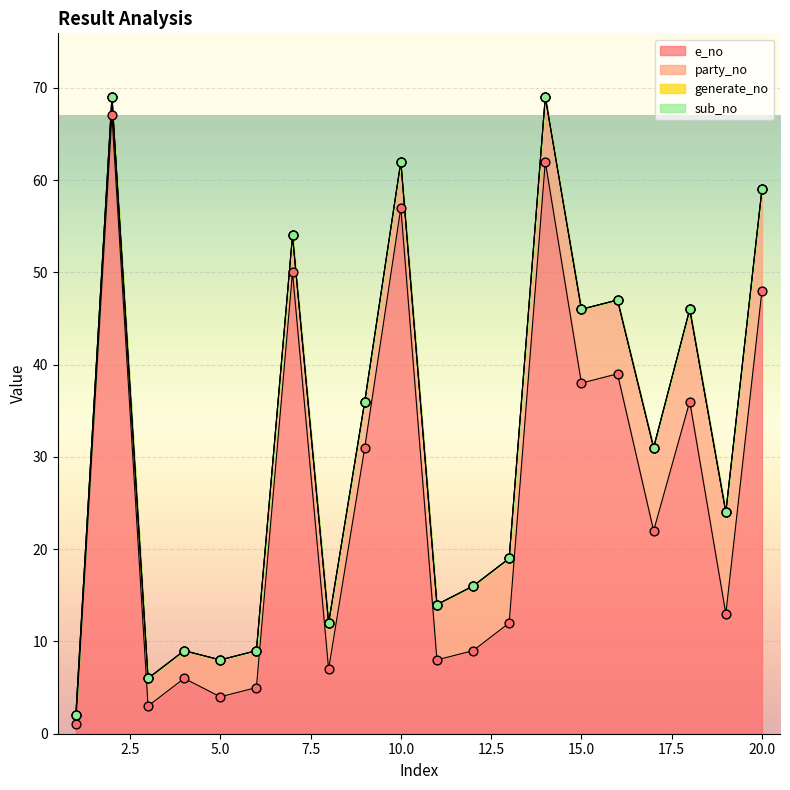

Is the value of sub_no at 14 greater than the value of party_no at 17?

No